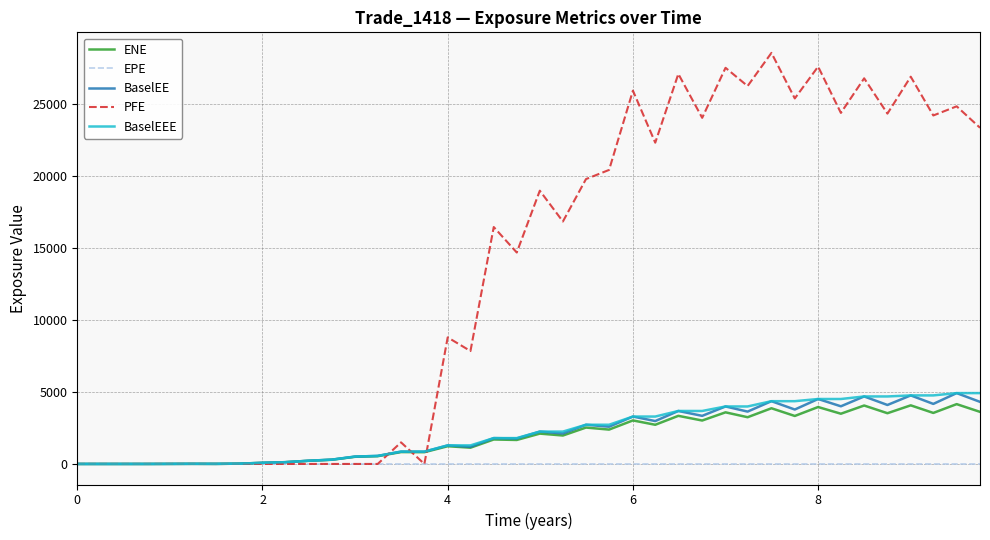

What is the greatest value displayed?

28565.4